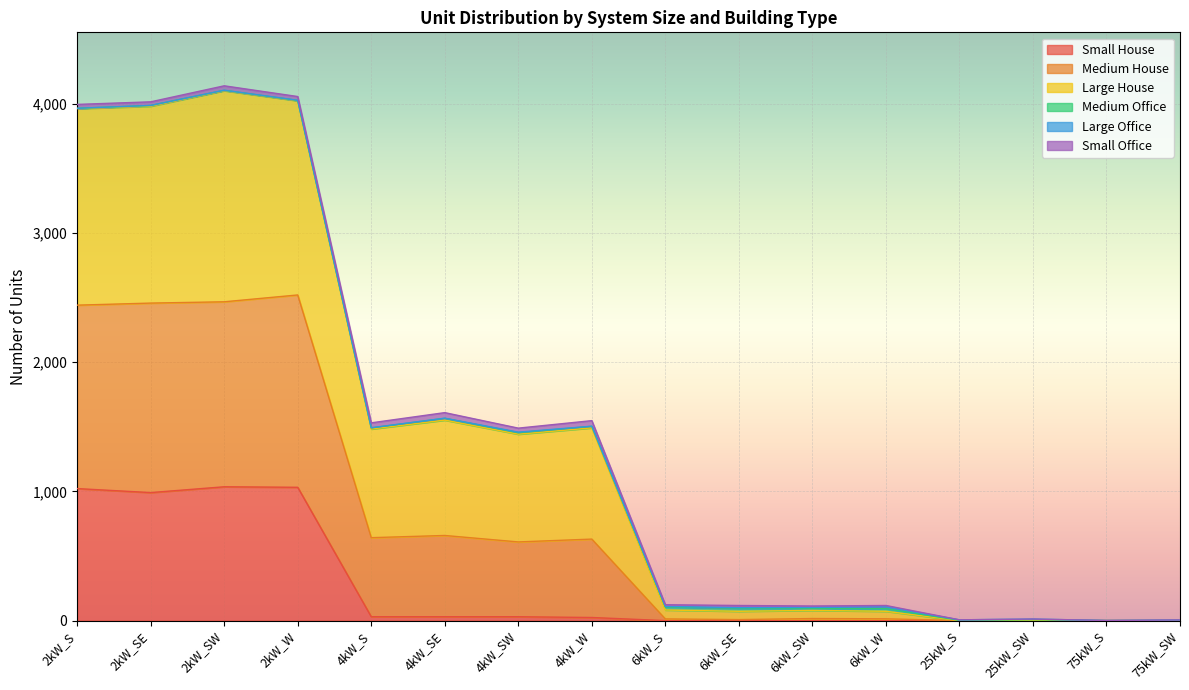

What is the maximum value for Small House?

1036